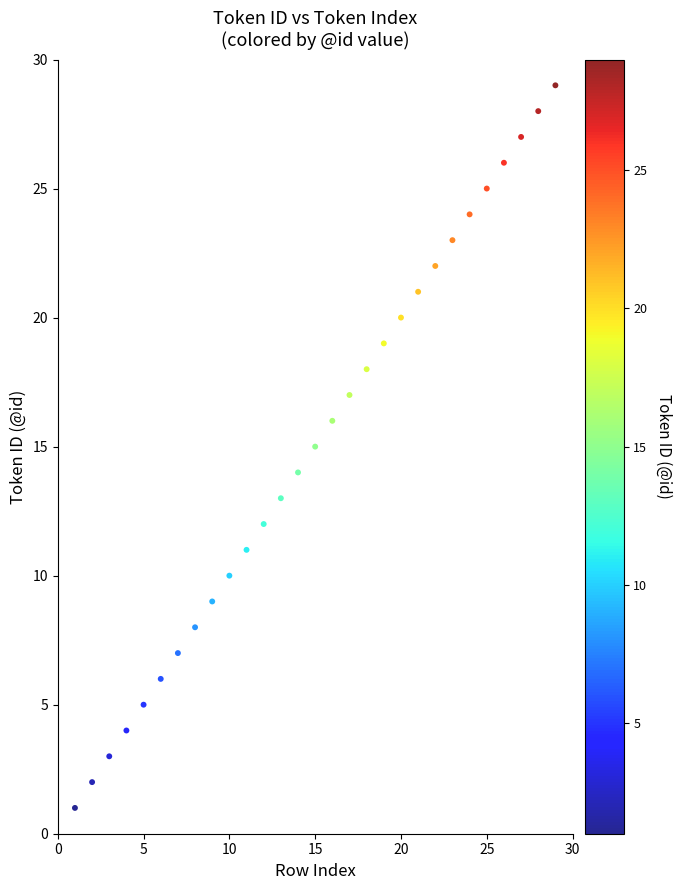

What is the range of Y values (max minus min)?

28